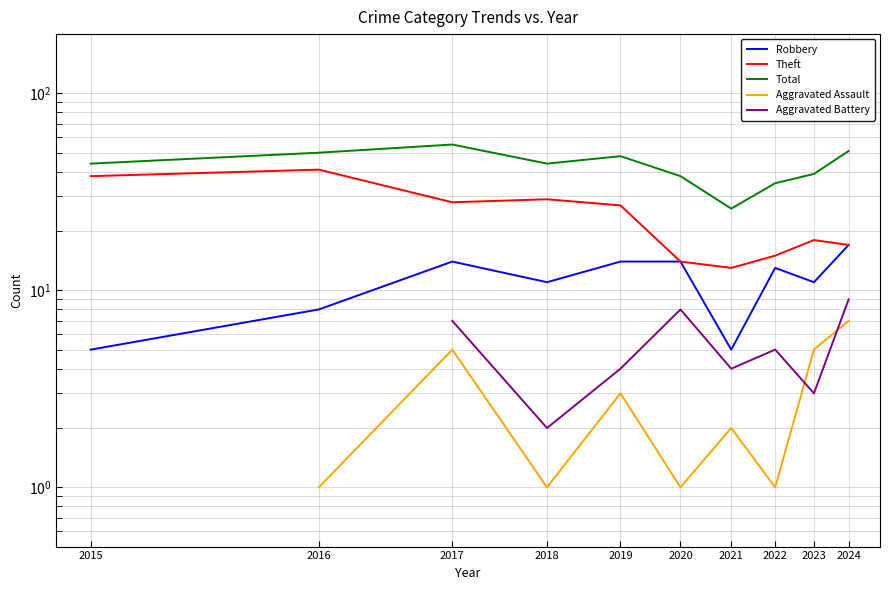

The value of Total at 2018 is 58.3. True or false?

False